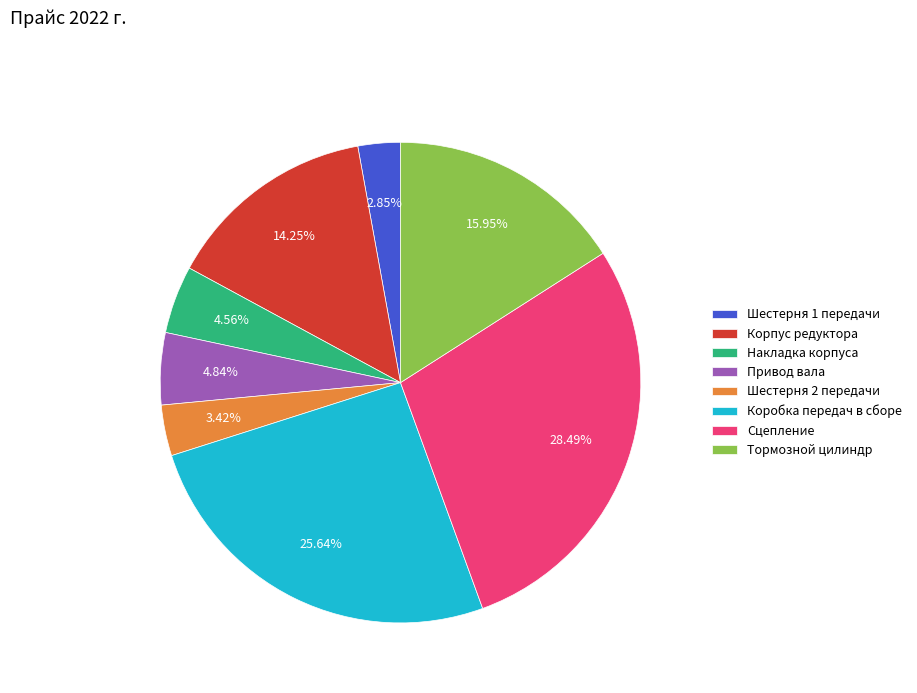

Is Накладка корпуса the majority of the pie?

No